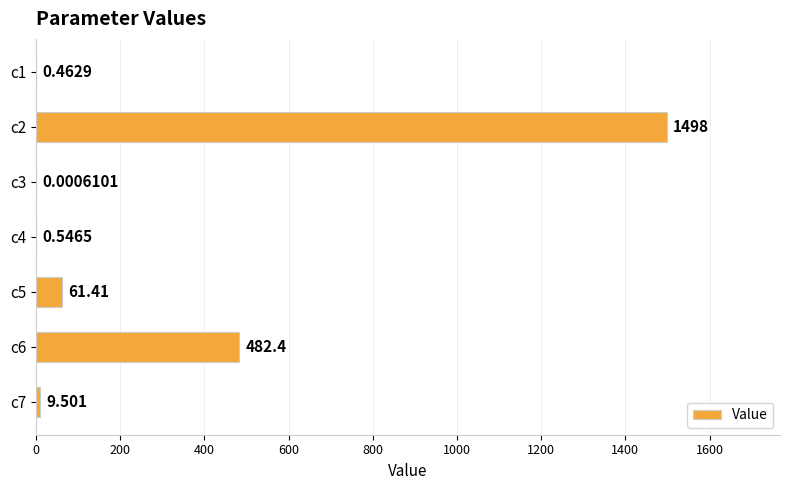

How many data points does each series have?

7